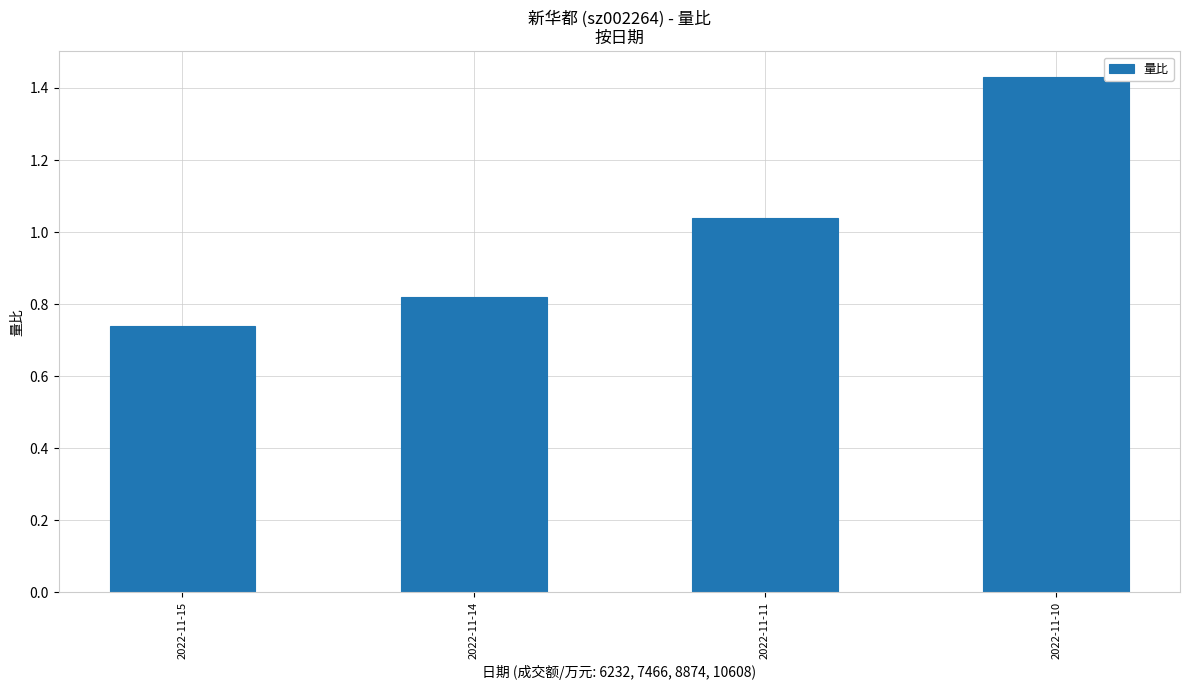

How many categories are shown in the chart?

4